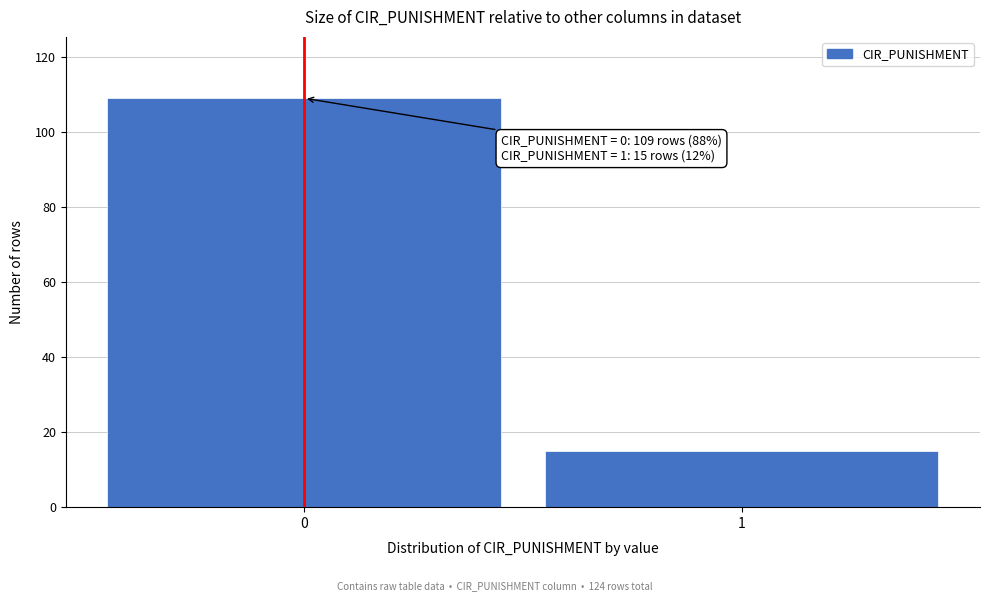

Reading left to right, list all the values displayed in this chart.

109	15